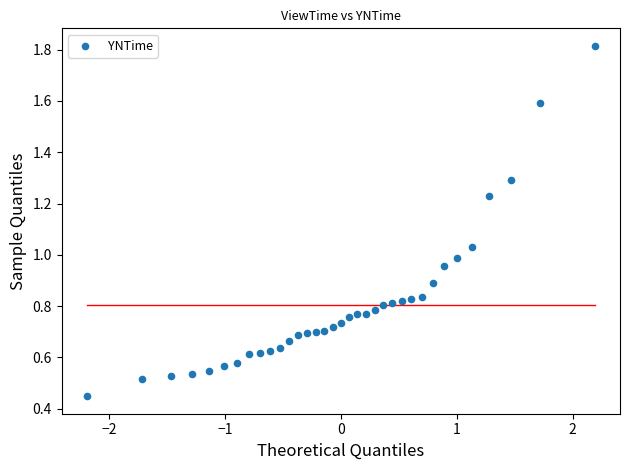

What is the range of X values (max minus min)?

4.4